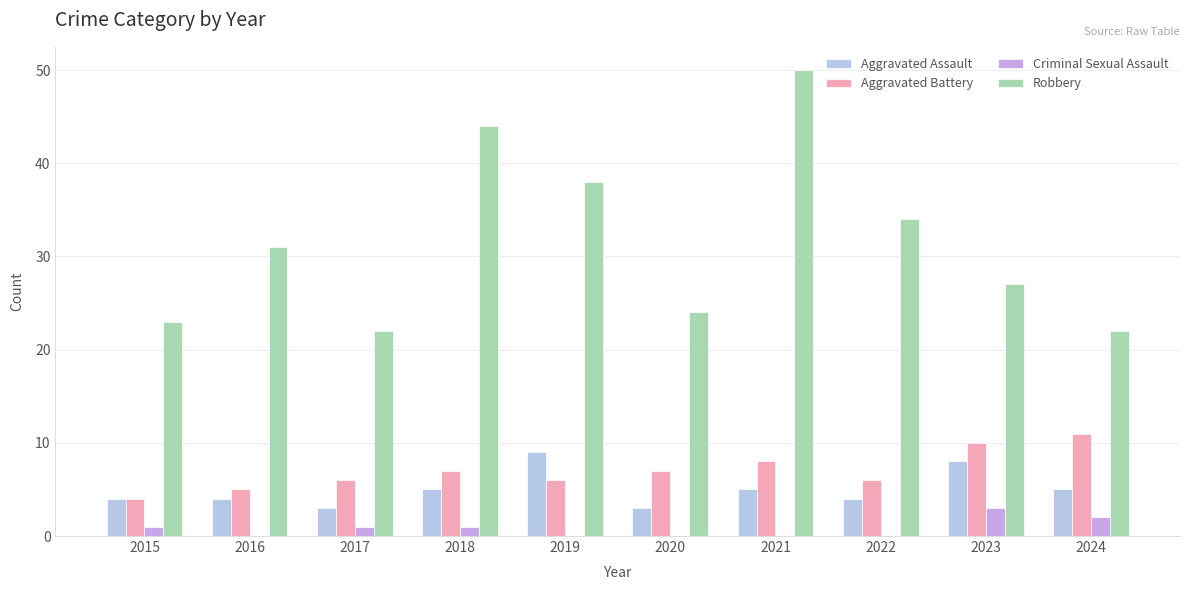

What is the difference between the maximum and second lowest values in the Aggravated Battery series?

6